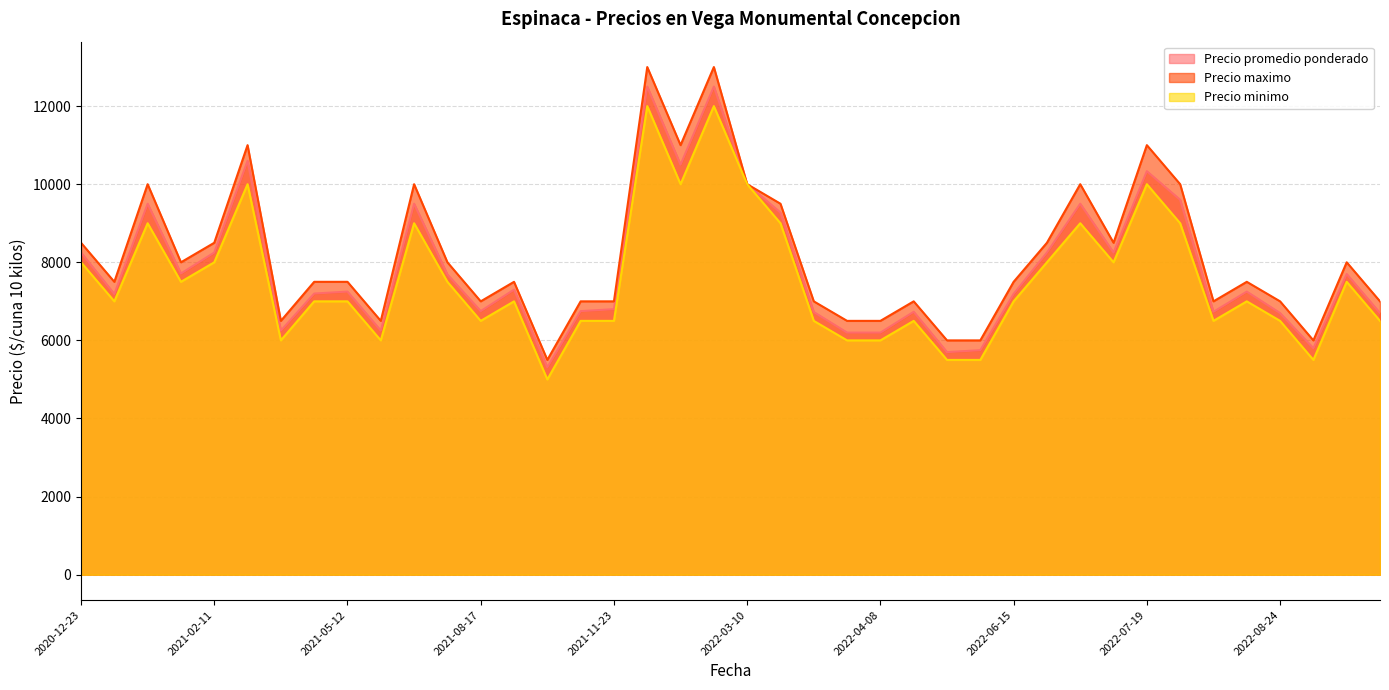

Count the number of categories in the chart.

40